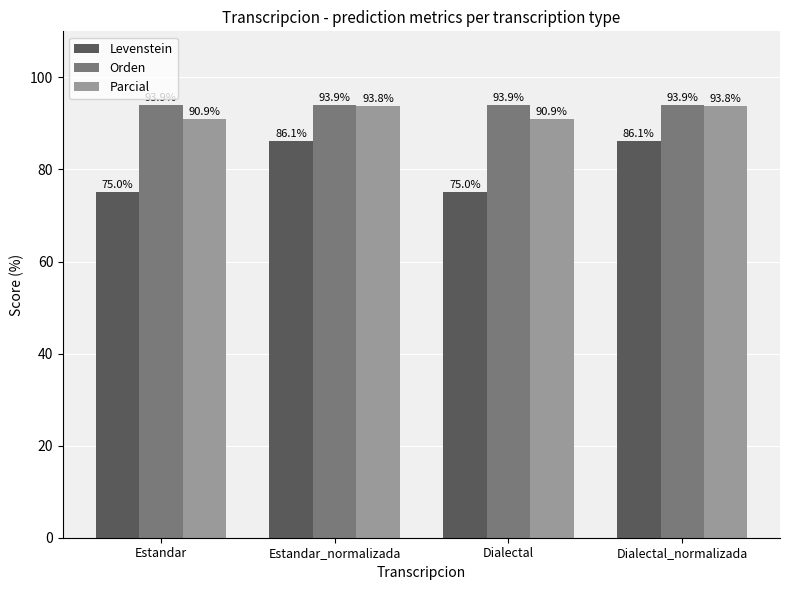

The Parcial series shows 155.2 at Estandar. True or false?

False